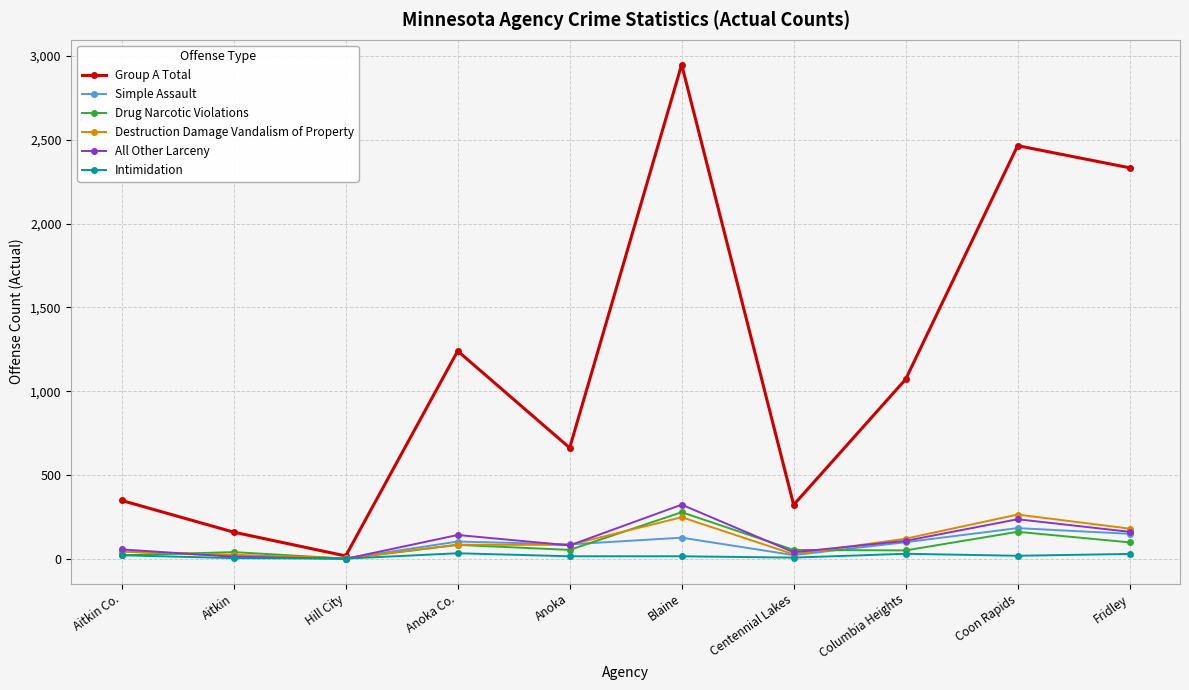

True or false: Group A Total has a value of 2949 at Blaine.

True